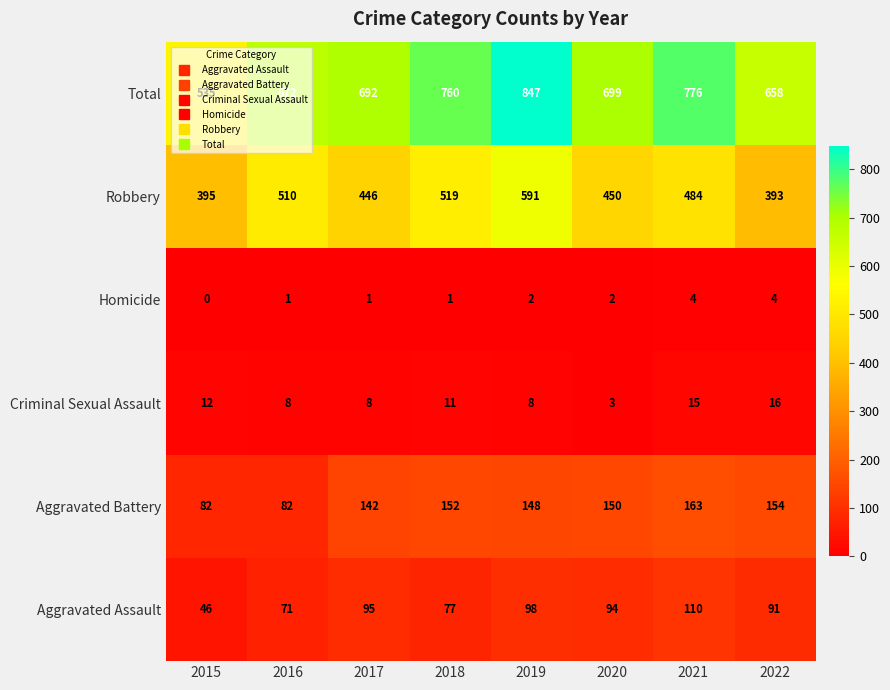

Count the number of categories in the chart.

8